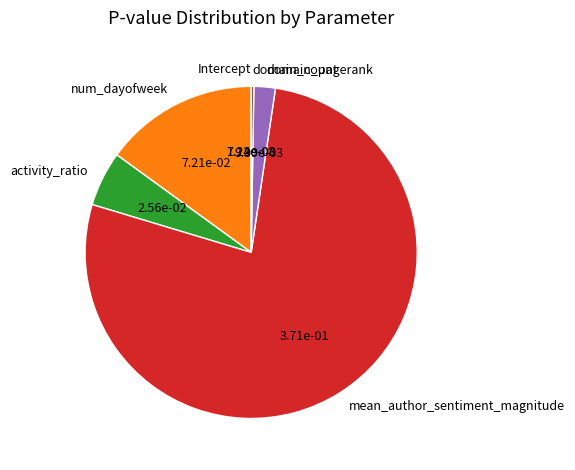

What is the majority slice?

mean_author_sentiment_magnitude